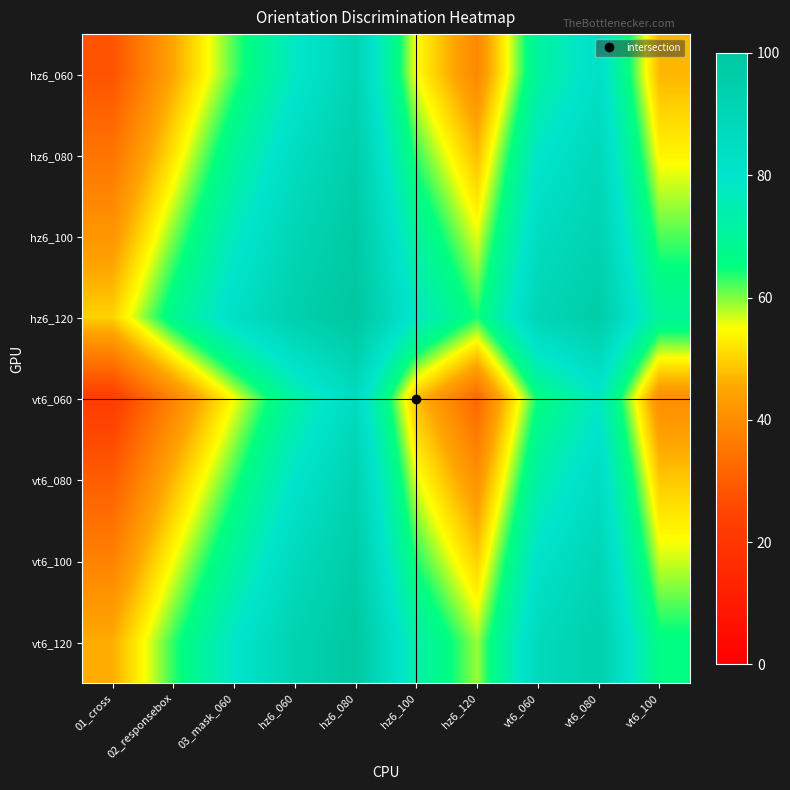

Which series has the largest total across all categories?

hz6_120